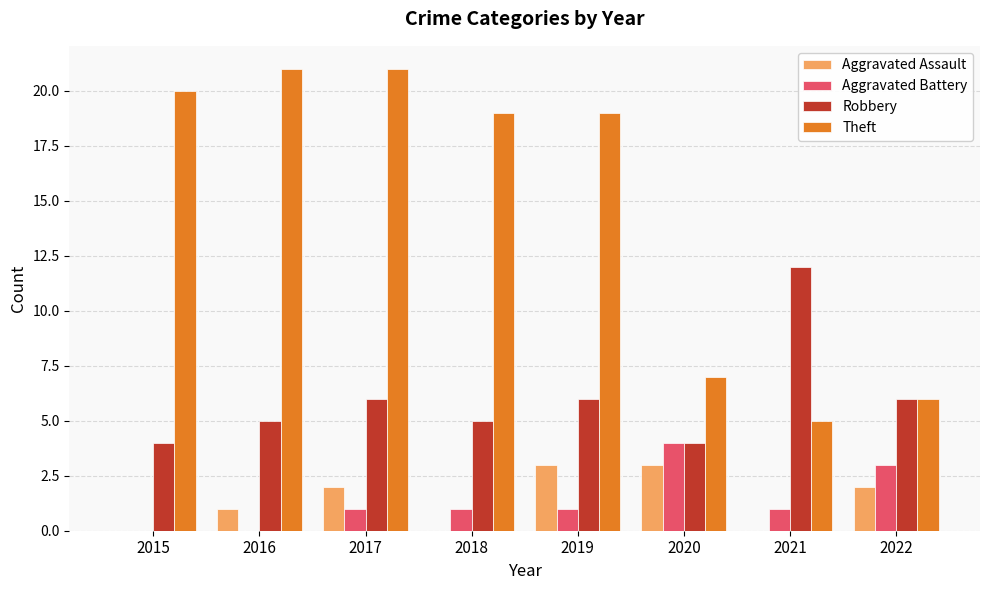

What is the maximum value for Aggravated Battery?

4